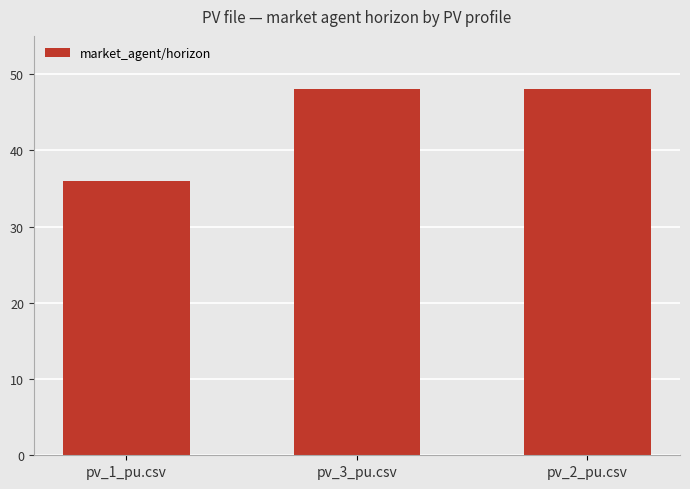

What position from the right is pv_3_pu.csv?

2